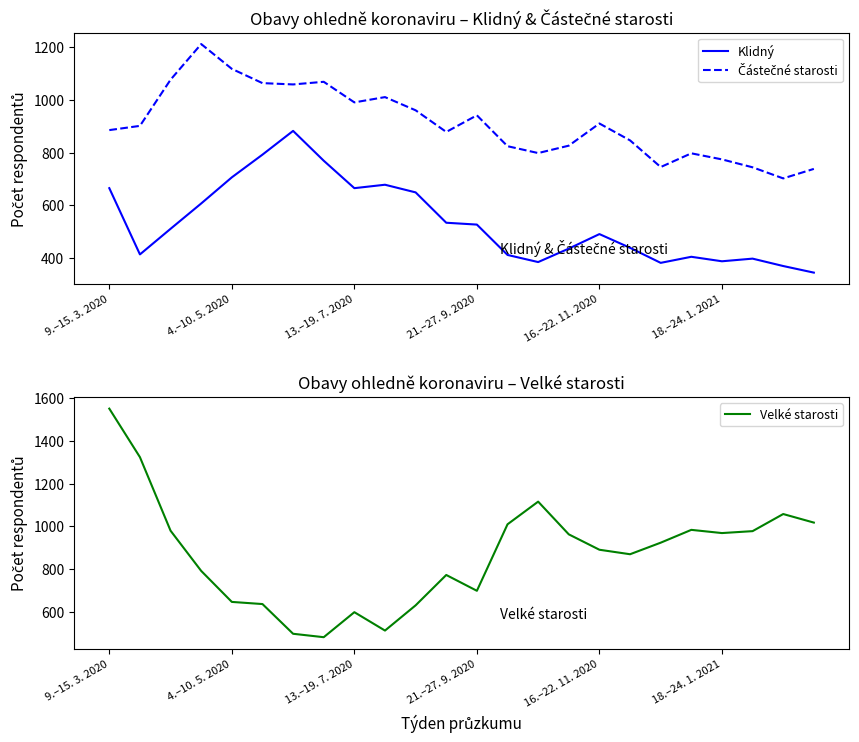

What is the difference between the Klidný values at 10 and 23?

304